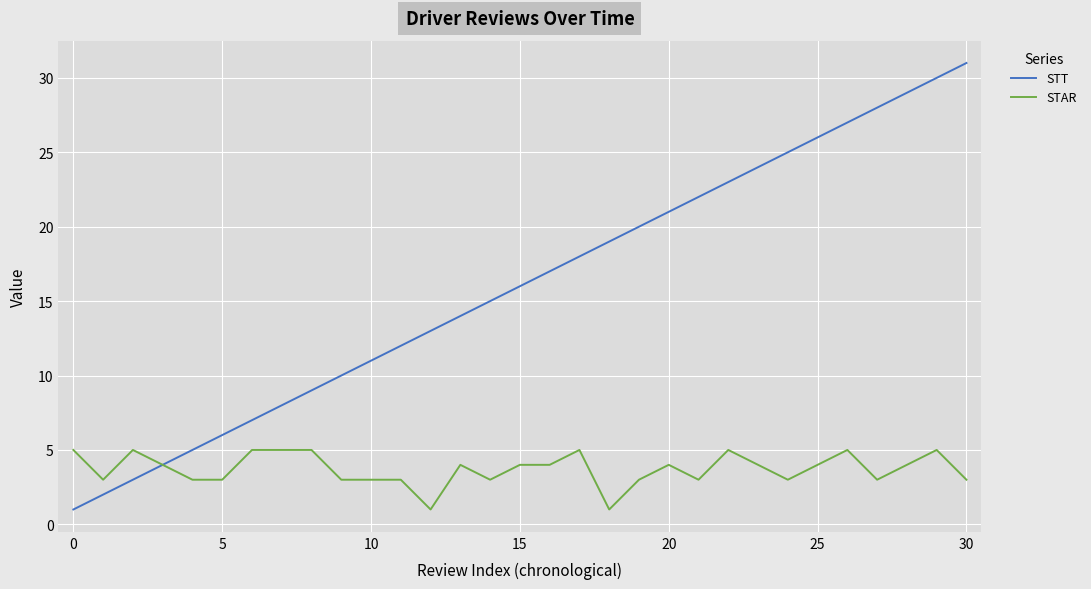

What is the average value of the STT series?

16